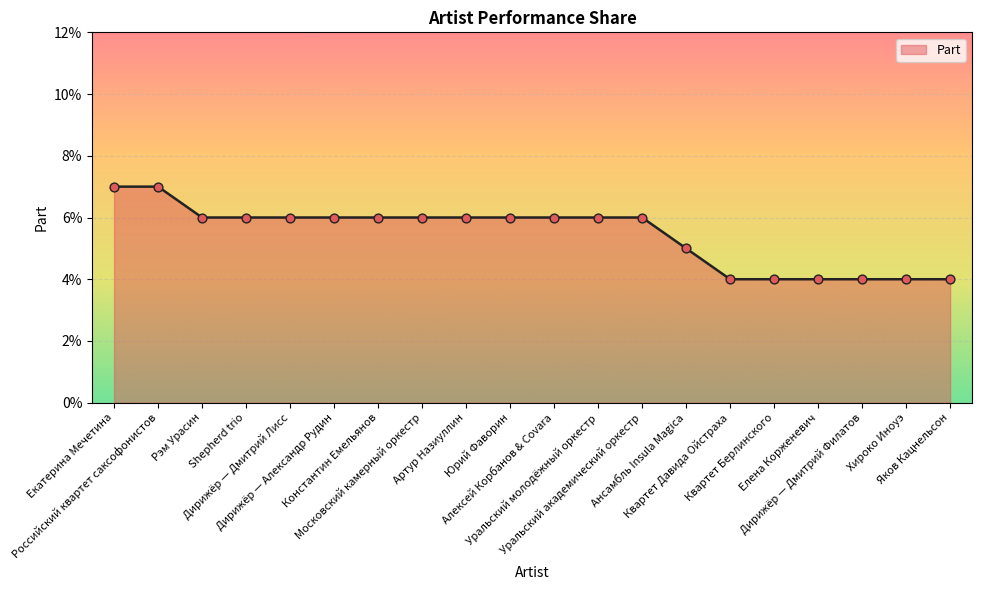

Which has a higher value, Shepherd trio or Ансамбль Insula Magica?

Shepherd trio